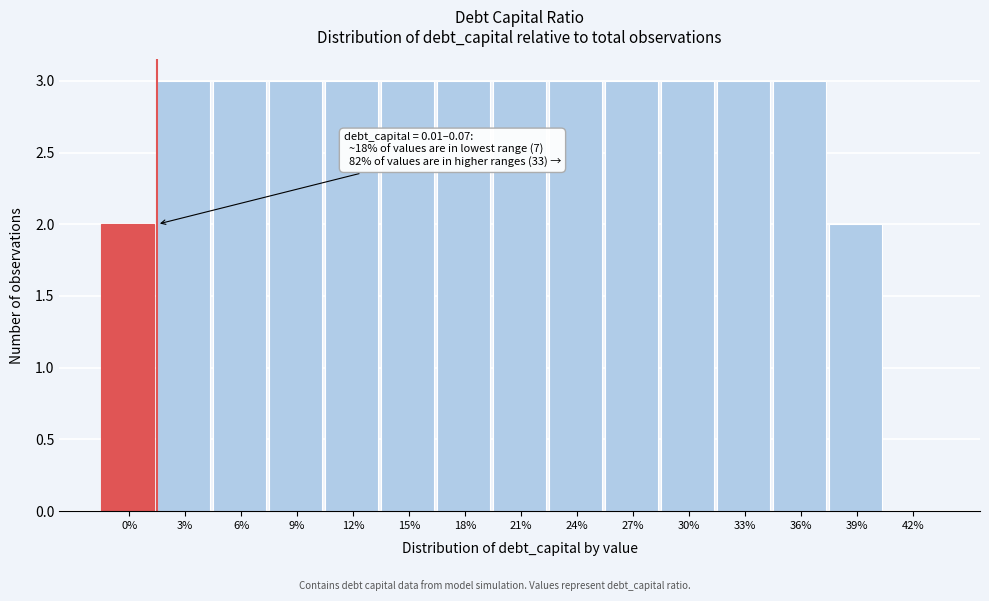

Reading left to right, extract all data points from this chart.

0%=2	3%=3	6%=3	9%=3	12%=3	15%=3	18%=3	21%=3	24%=3	27%=3	30%=3	33%=3	36%=3	39%=2	42%=0